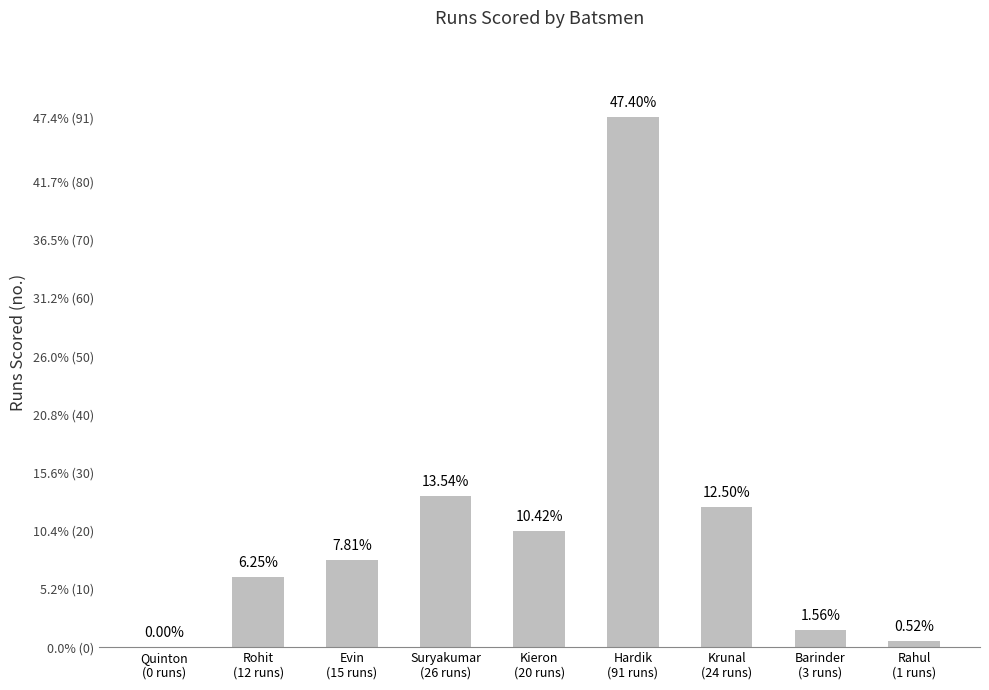

How many data points are less than 15?

4